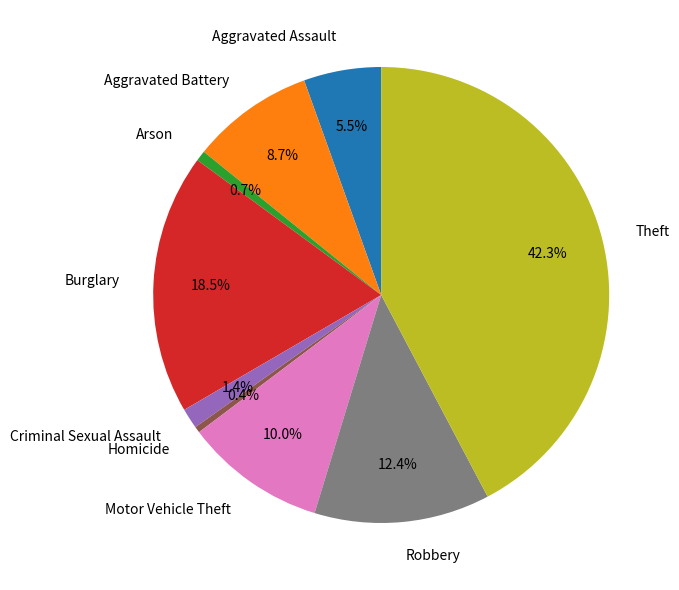

Approximately how many times larger is the value at Burglary compared to Arson?

25.1